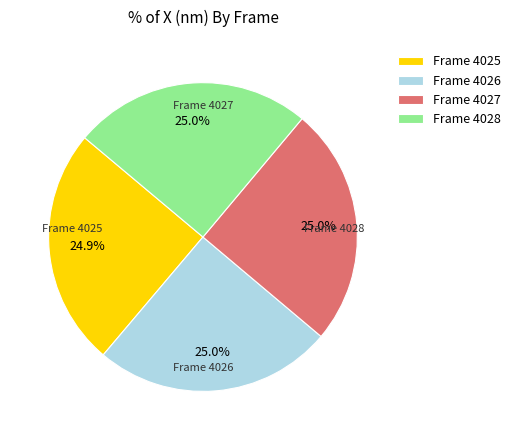

Does any single category account for the majority?

No